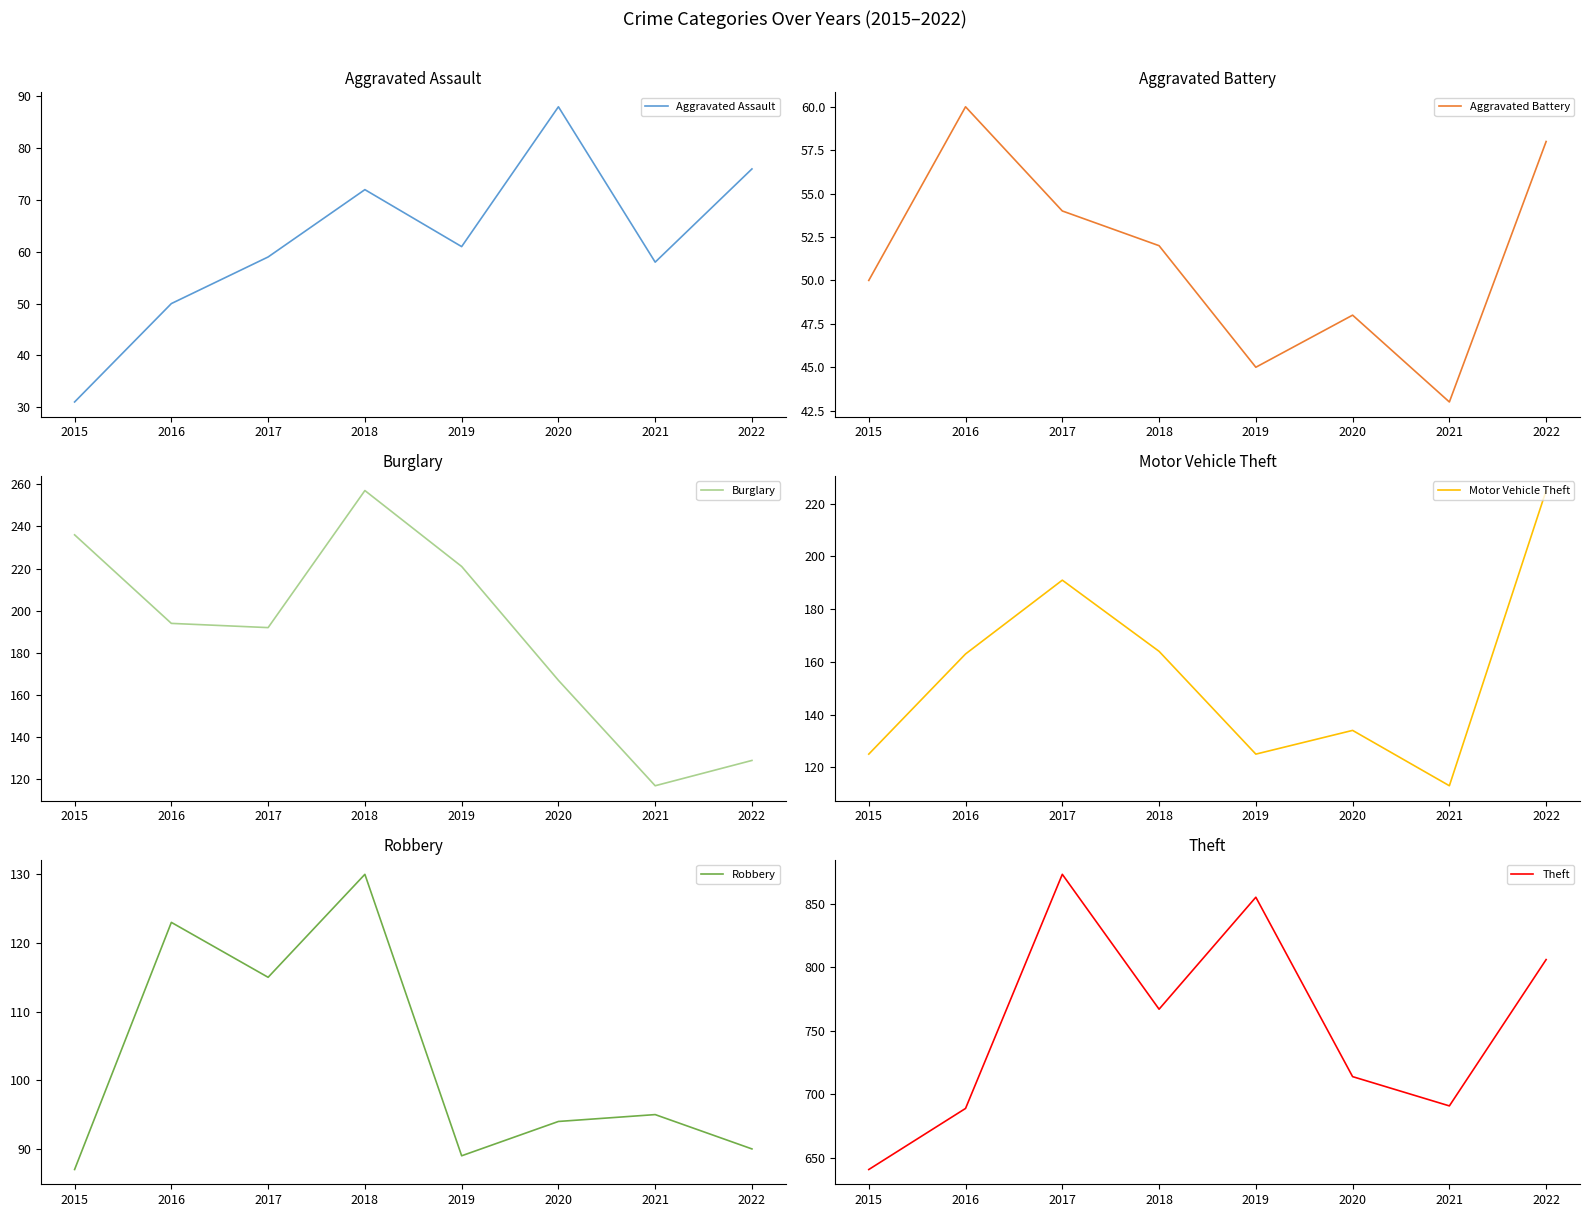

Which series changed the most between 2016 and 2018?

Theft